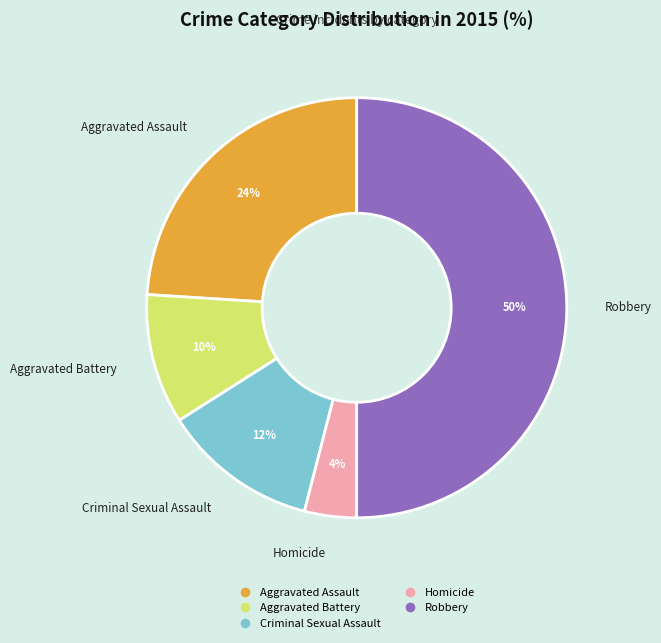

To the nearest percent, what percentage of the pie is Robbery?

50%